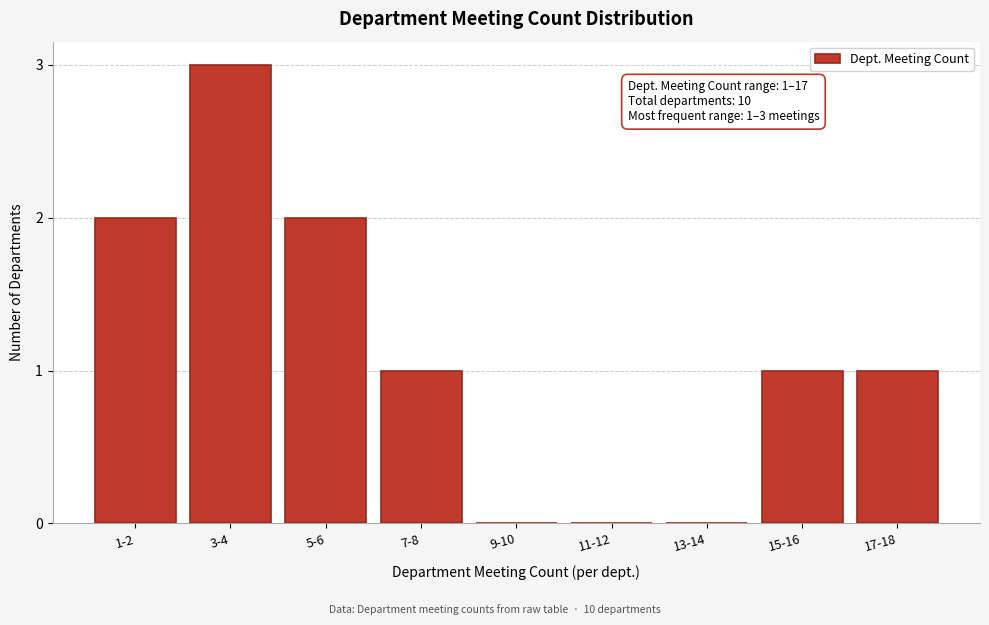

Reading left to right, list all the values displayed in this chart.

1-2=2	3-4=3	5-6=2	7-8=1	9-10=0	11-12=0	13-14=0	15-16=1	17-18=1